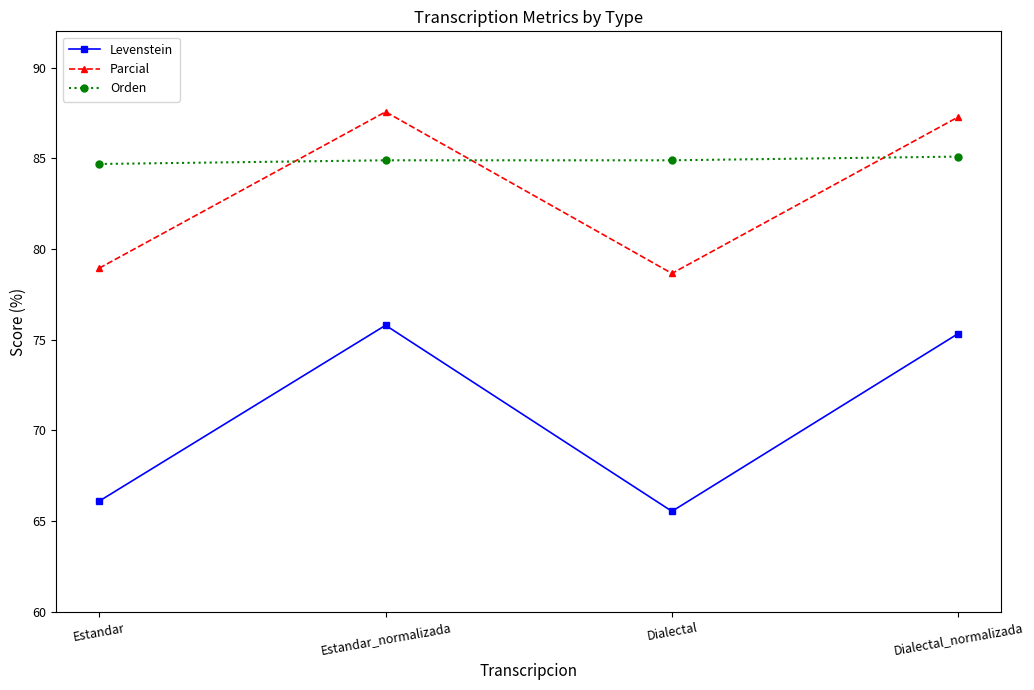

What are all the series names shown in the legend?

Levenstein, Parcial, Orden